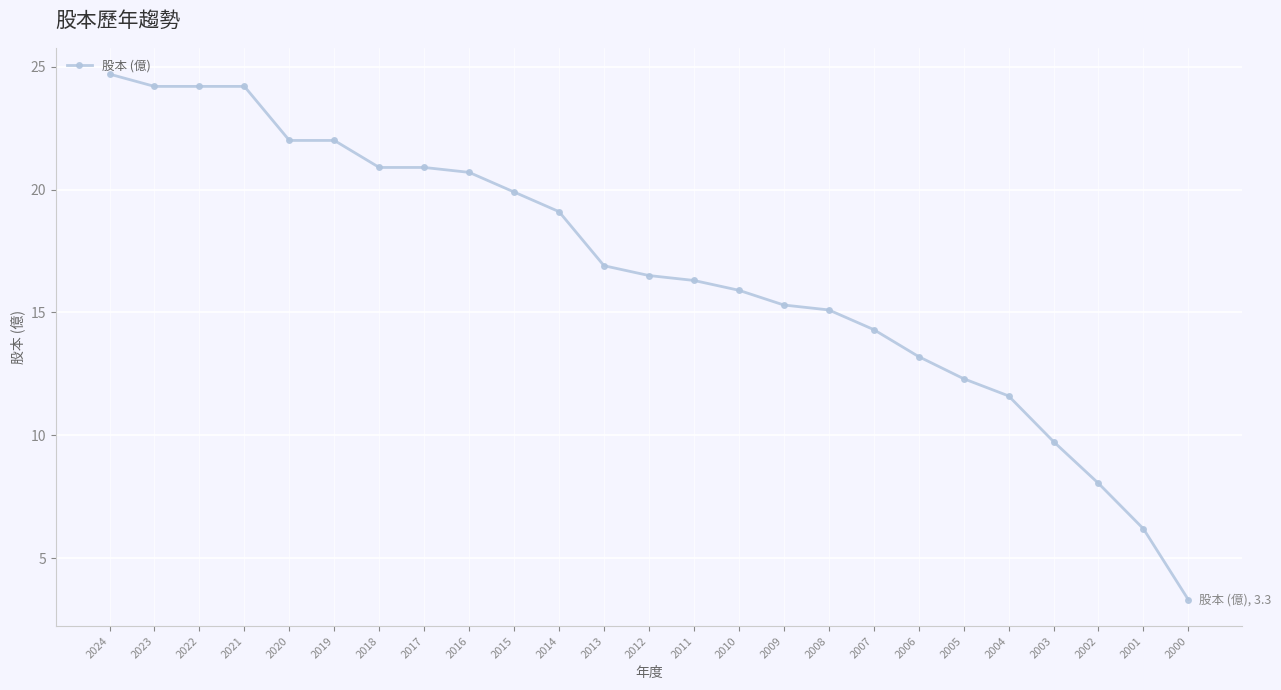

Reading left to right, transcribe all the data shown in this chart.

24.7	24.2	24.2	24.2	22.0	22.0	20.9	20.9	20.7	19.9	19.1	16.9	16.5	16.3	15.9	15.3	15.1	14.3	13.2	12.3	11.6	9.7	8.0	6.2	3.3